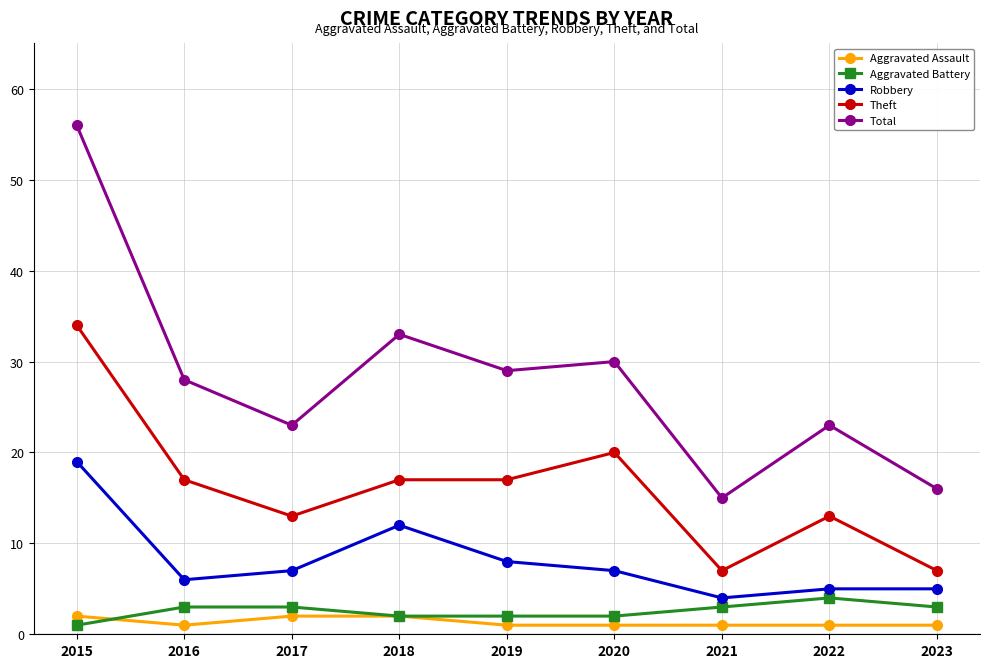

The value of Theft at 2017 is 20. True or false?

False